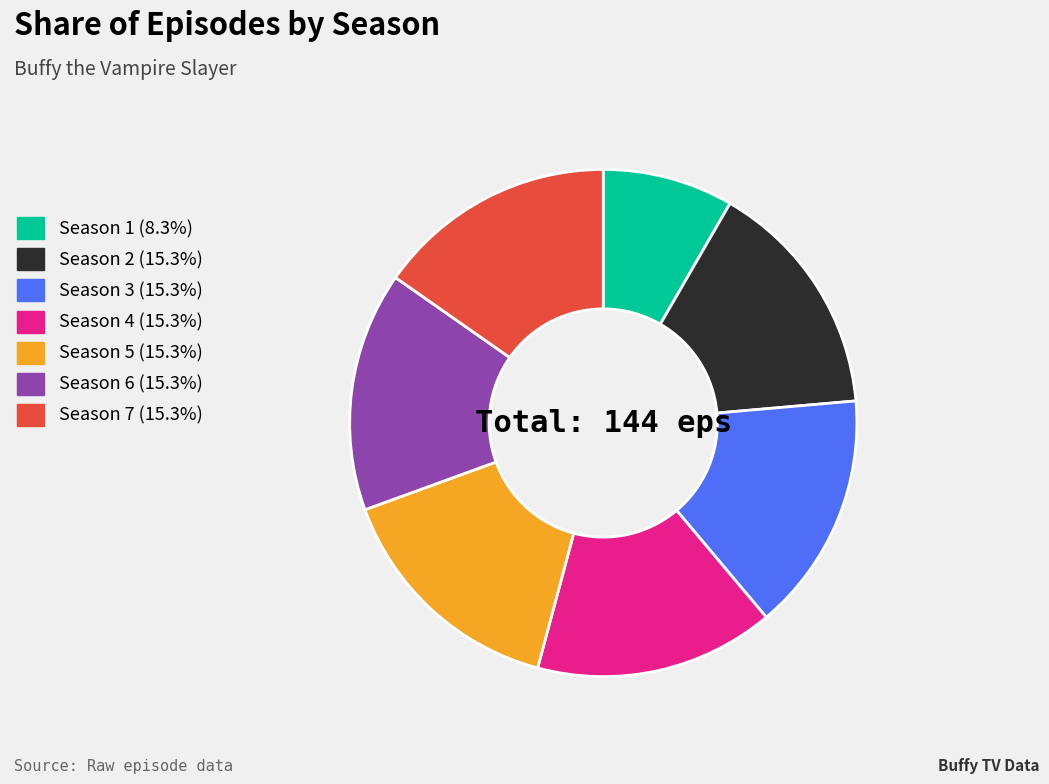

Is it true that Season 1 is 8% of the pie?

True